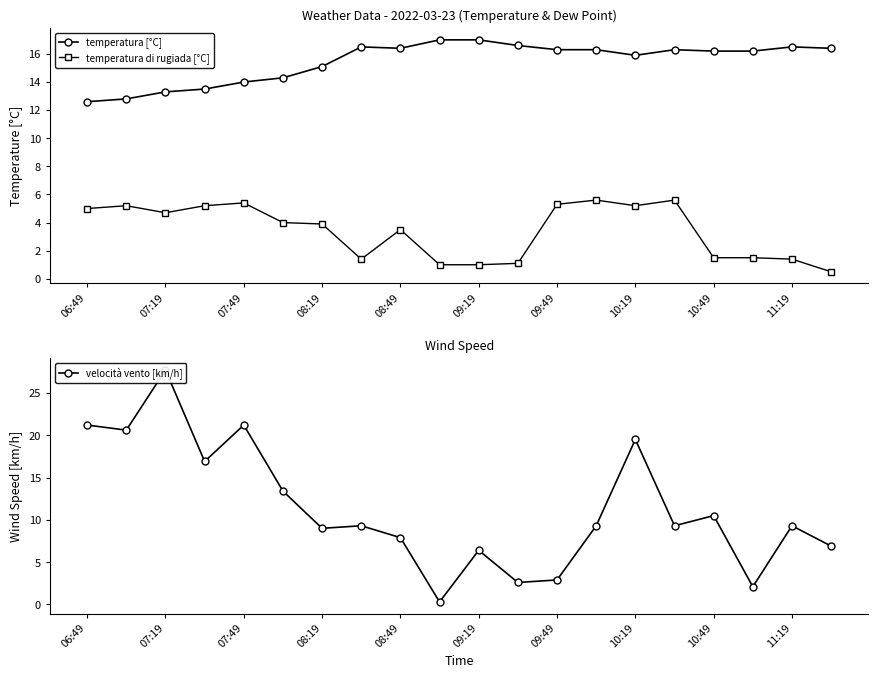

At which category does temperatura di rugiada [°C] reach its first local valley?

07:19